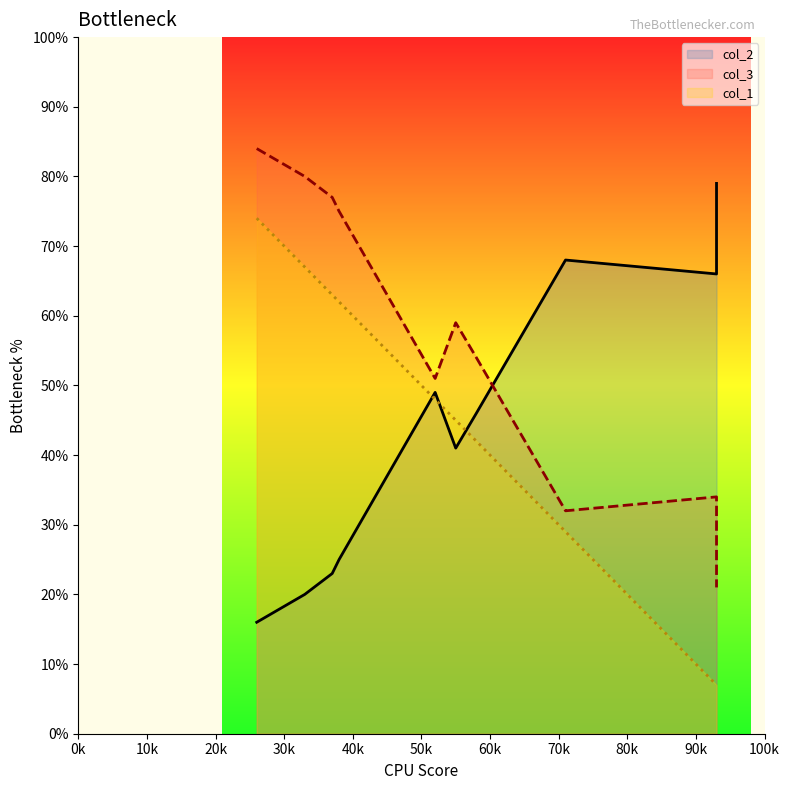

What are all the series names shown in the legend?

col_2, col_3, col_1